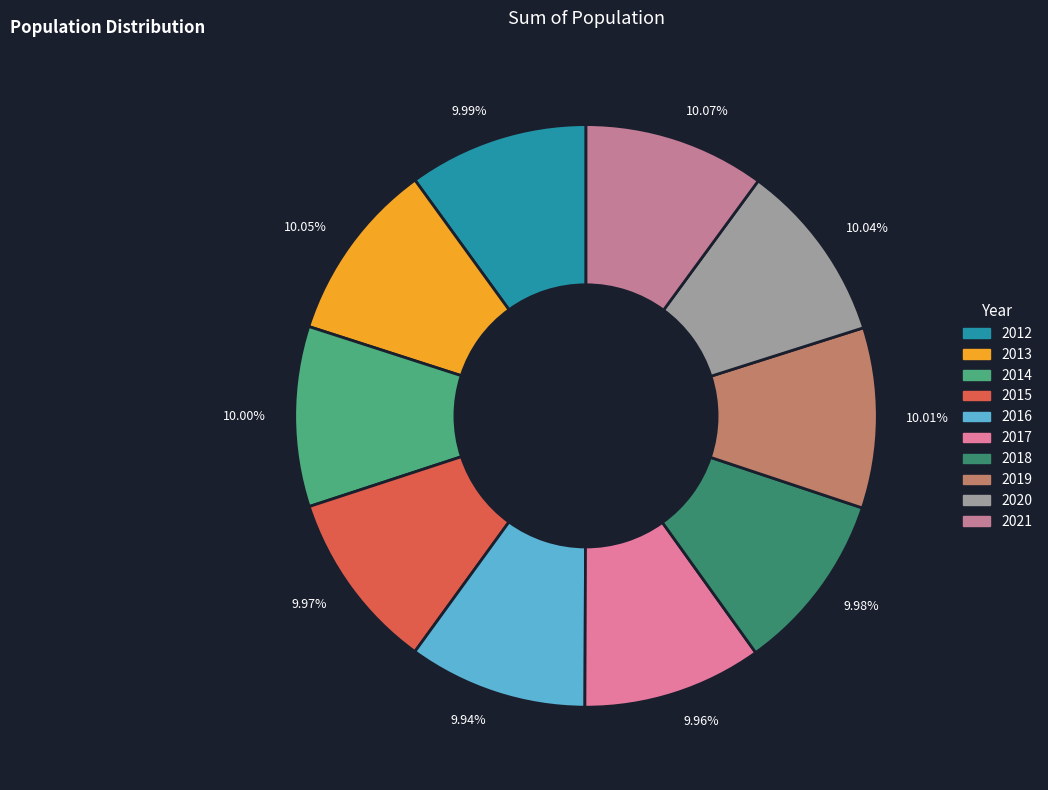

To the nearest percent, what is the average slice percentage?

10%